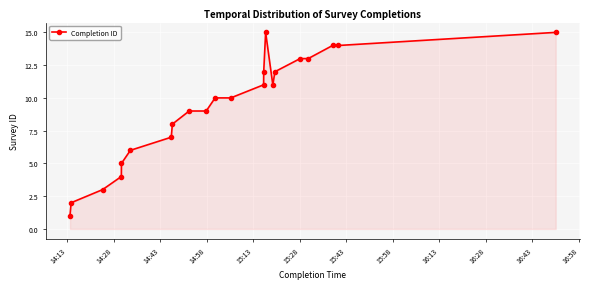

What is the minimum value shown in the chart?

1